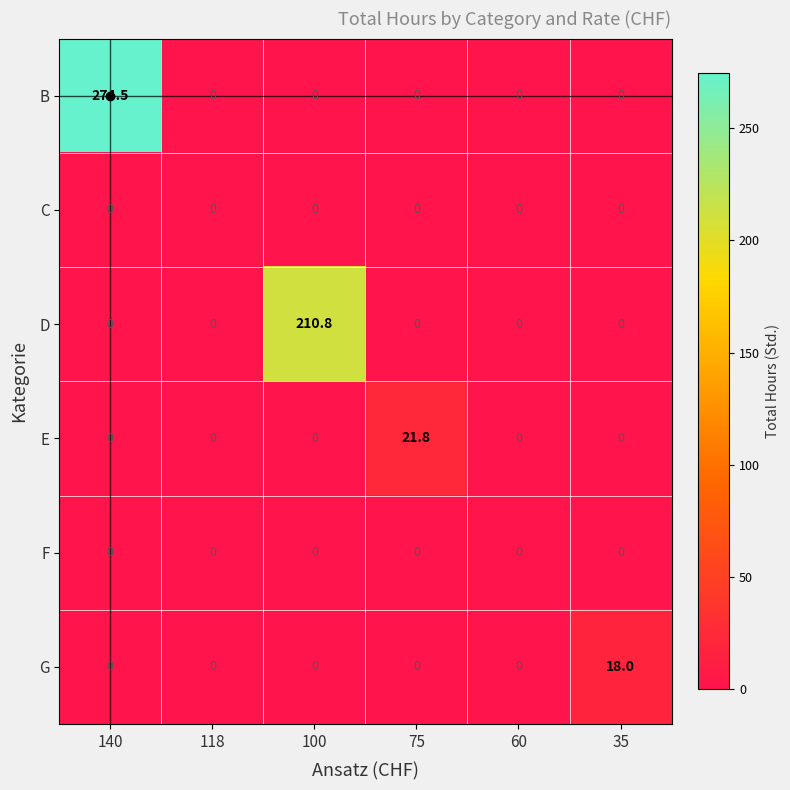

Is it true that G equals 0.0 at 75?

True